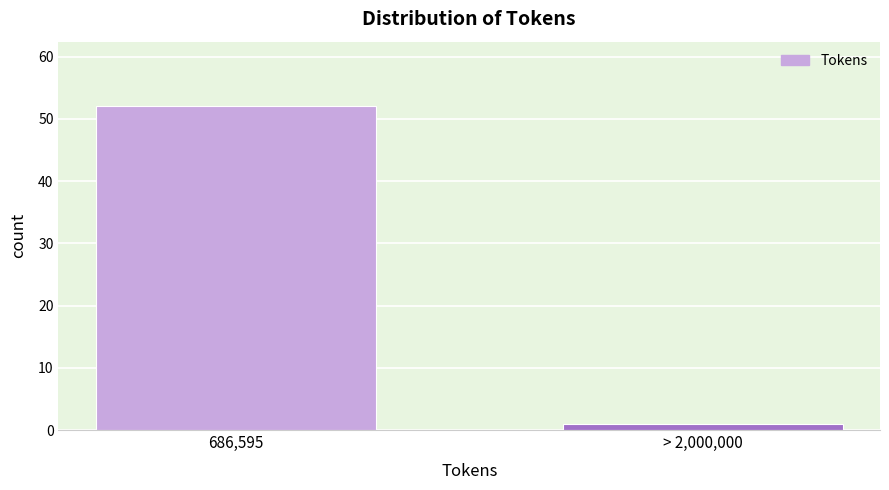

Reading left to right, what are all the values shown in this chart?

686,595=52	> 2,000,000=1